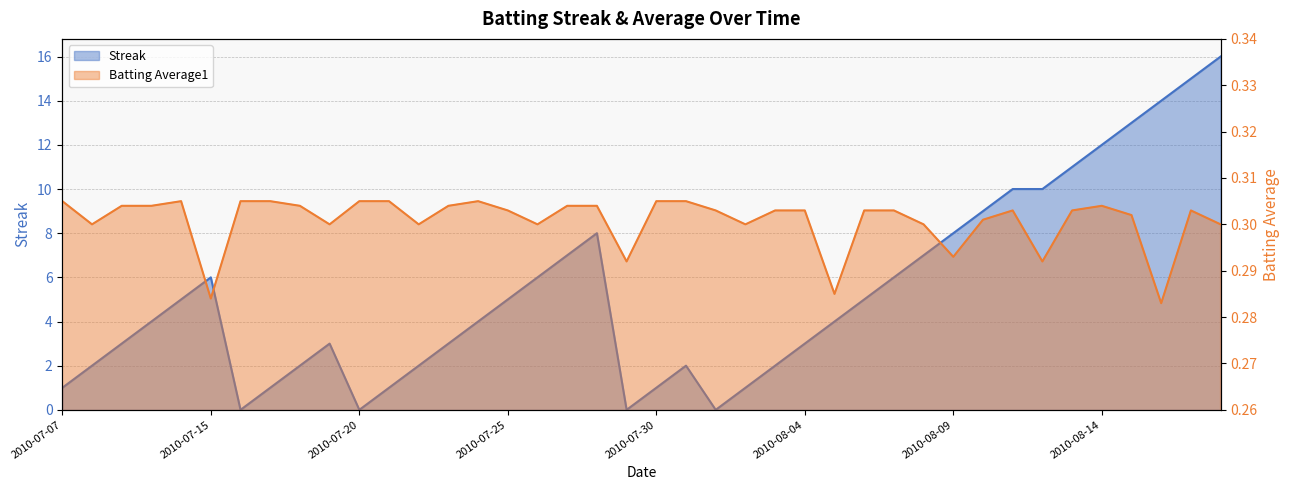

The Batting Average1 series shows 0.4 at 2010-08-08. True or false?

False